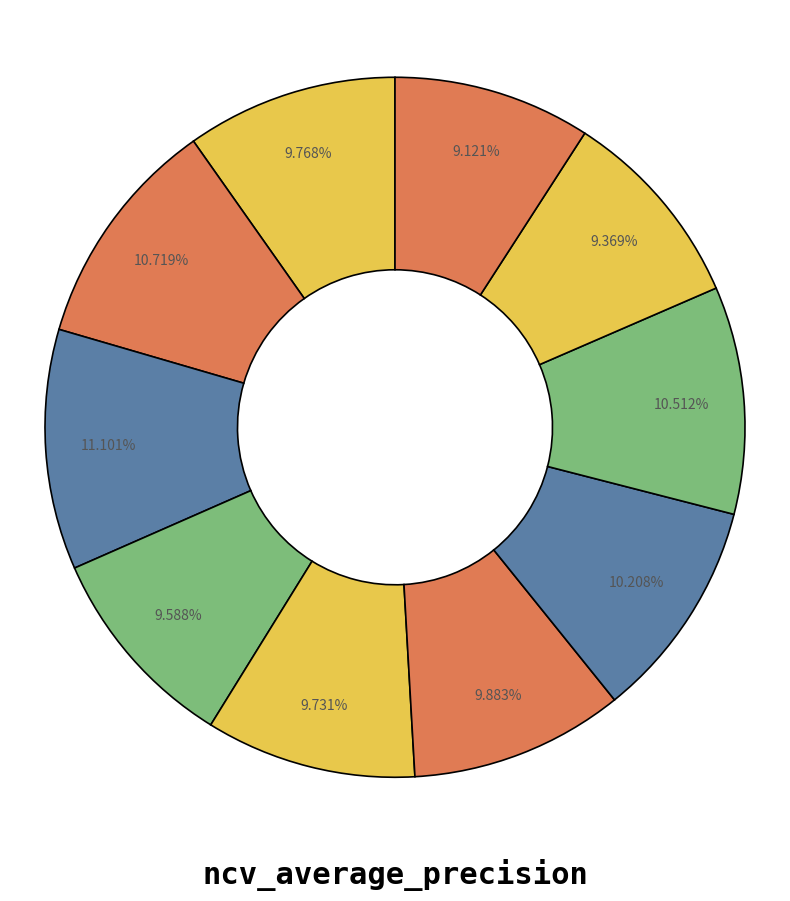

What is the largest slice in the pie chart?

outer-repetition2